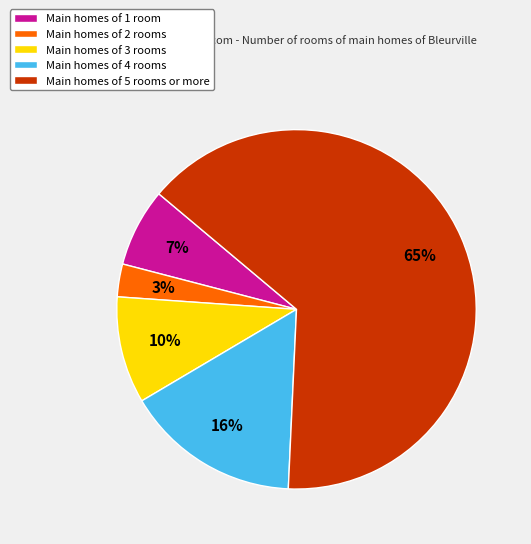

Which slice is the largest?

Main homes of 5 rooms or more